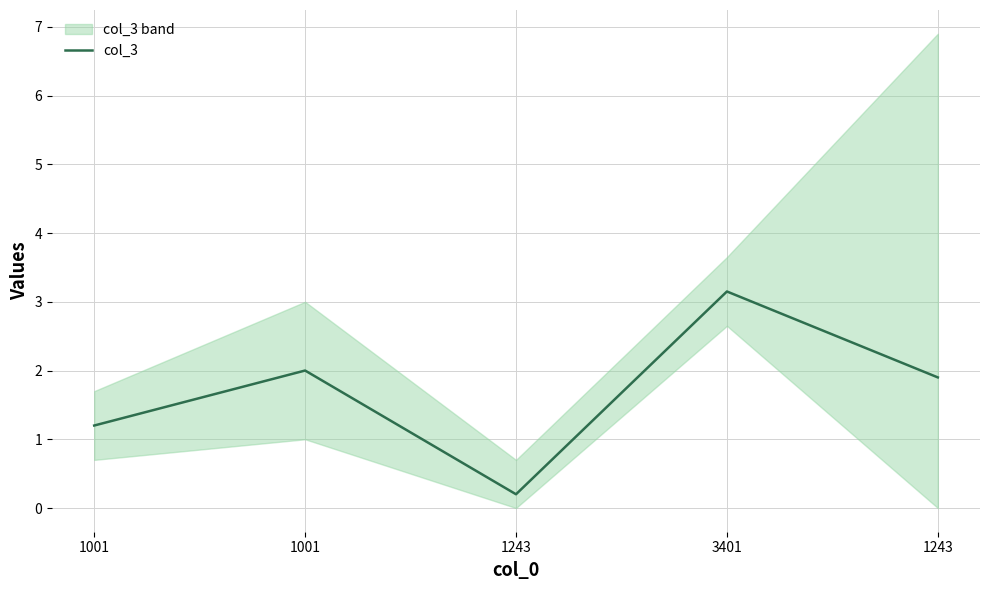

Rank the categories by value from lowest to highest.

1243, 1001, 1243, 1001, 3401